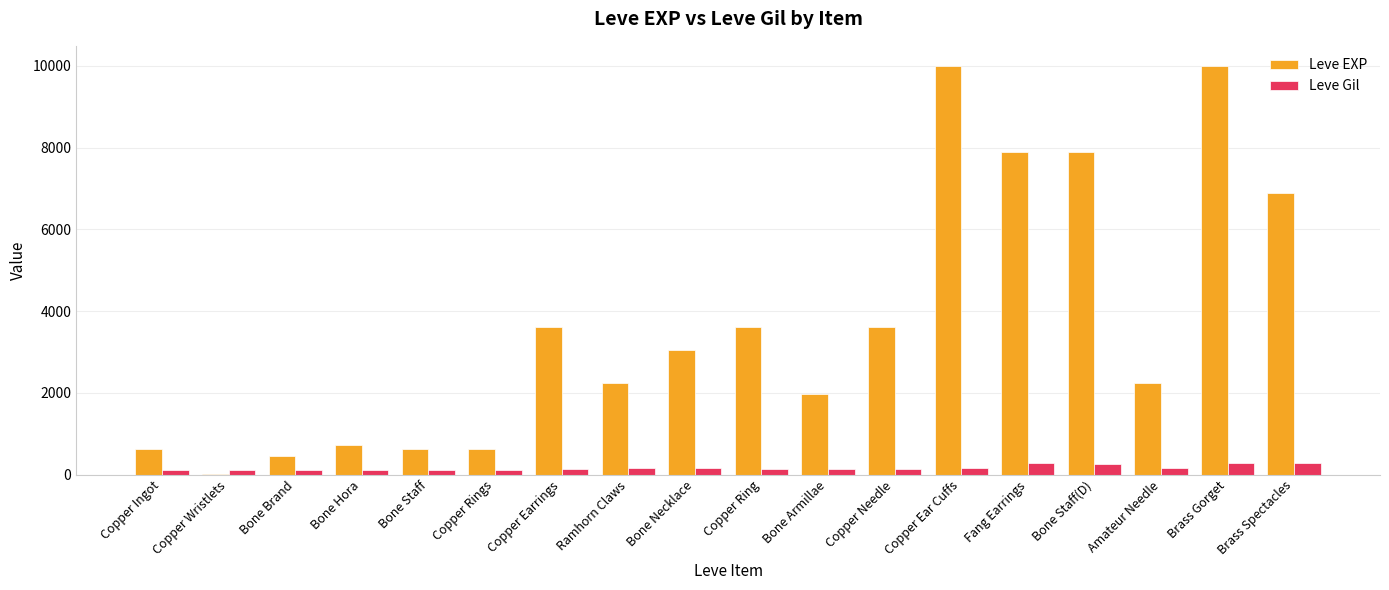

What is the sum of all Leve Gil values?

3029